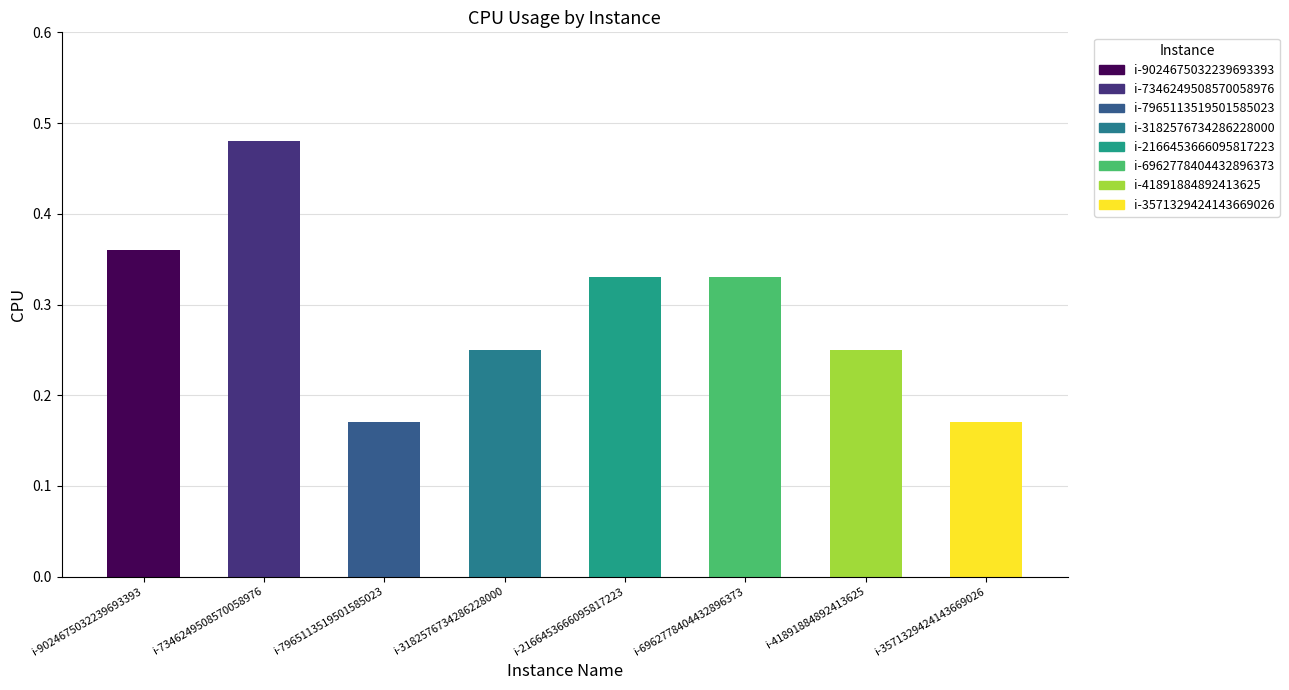

What is the sum of the values at i-3182576734286228000 and i-6962778404432896373?

0.6